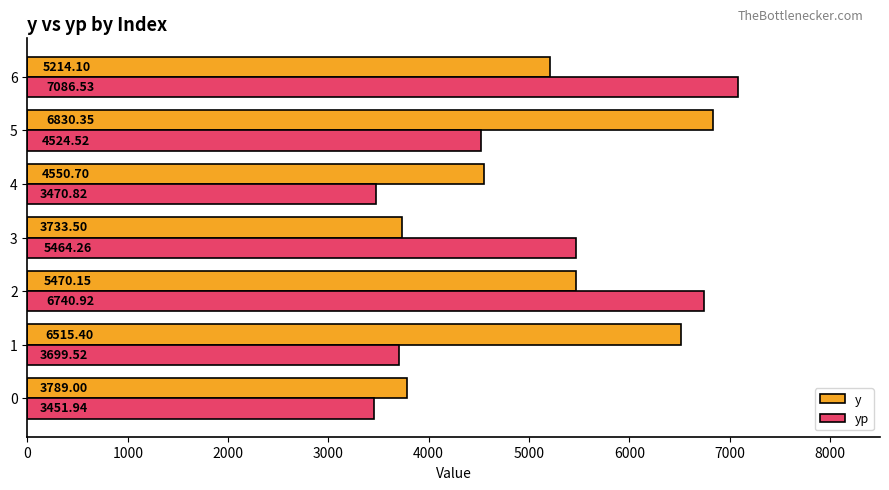

What is the difference between the yp values at 4 and 1?

228.7